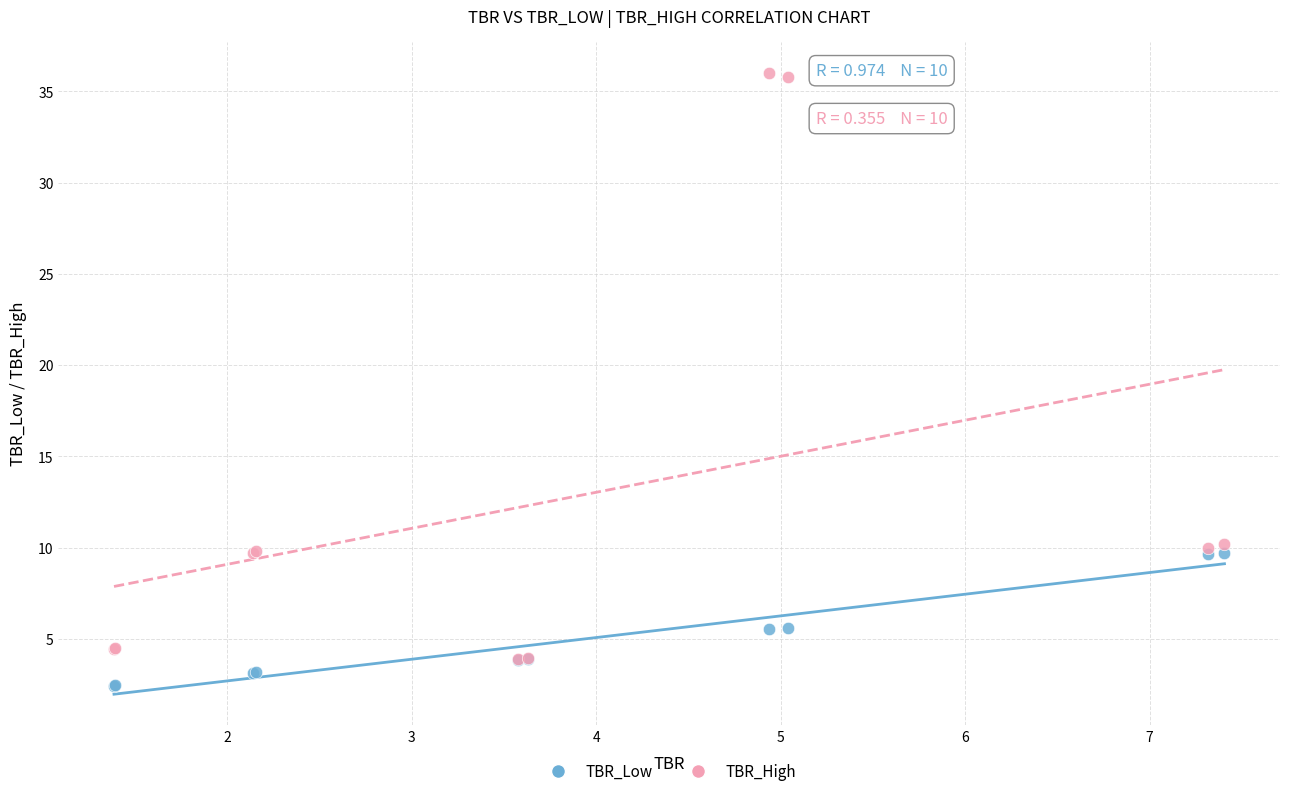

What are all the series names shown in the legend?

TBR_Low, TBR_High